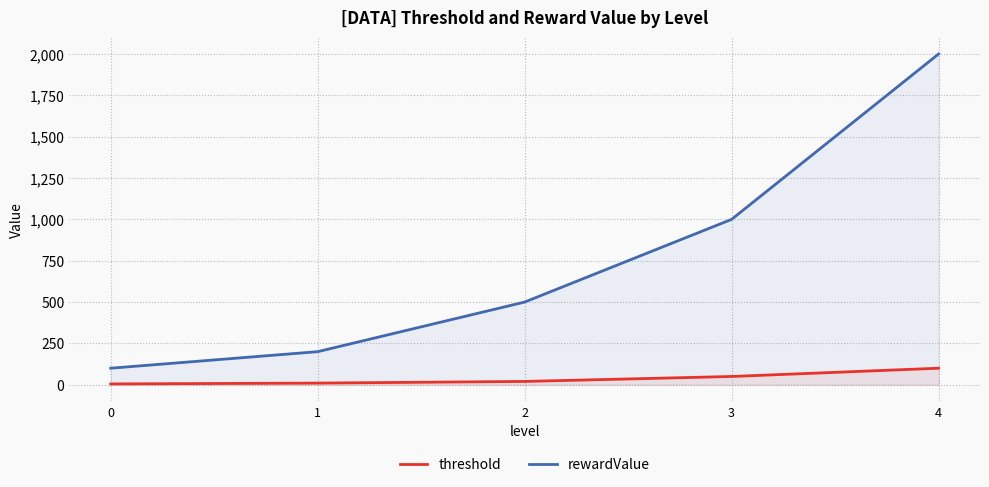

At which label does threshold reach its peak?

4